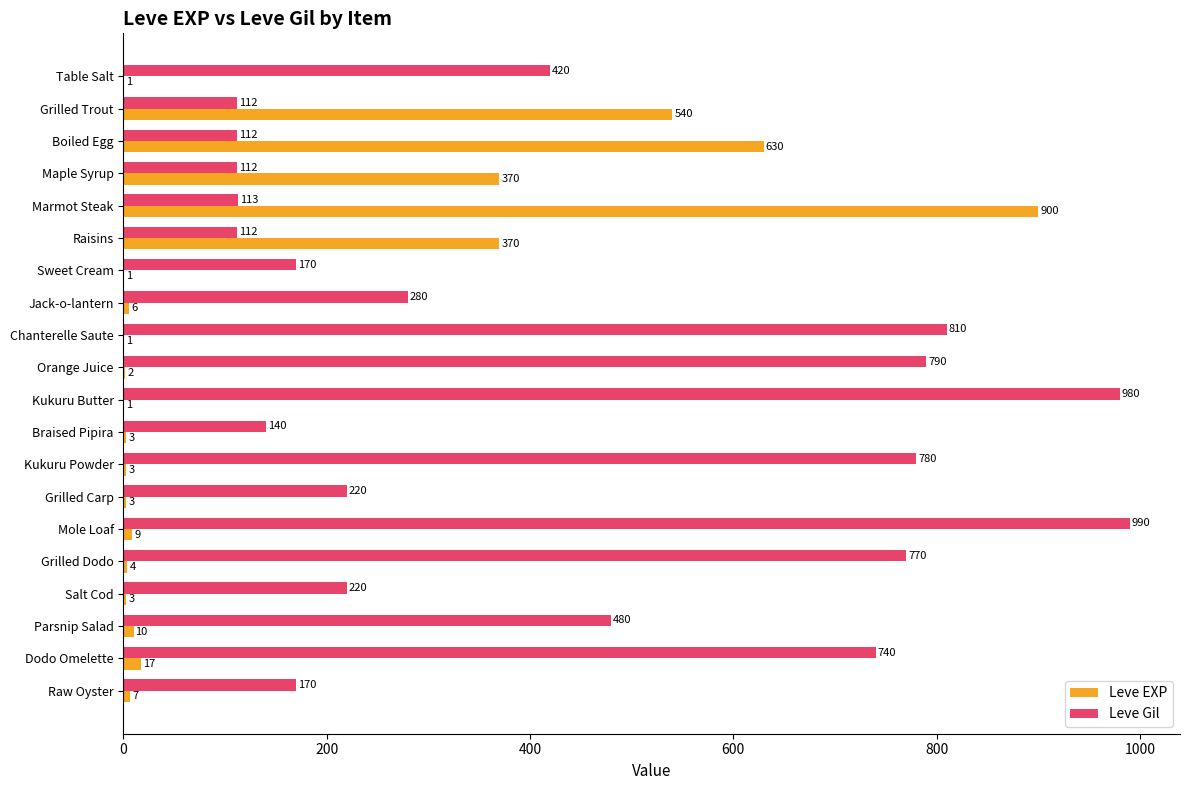

What is the sum of the Leve Gil values at Boiled Egg and Kukuru Powder?

892